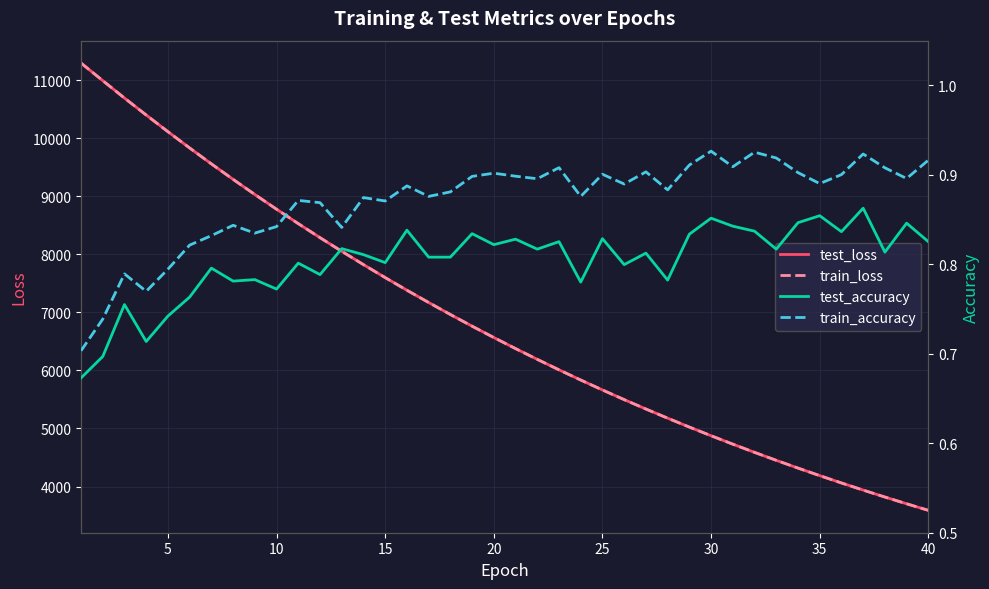

True or false: test_accuracy and train_accuracy intersect in this chart.

False